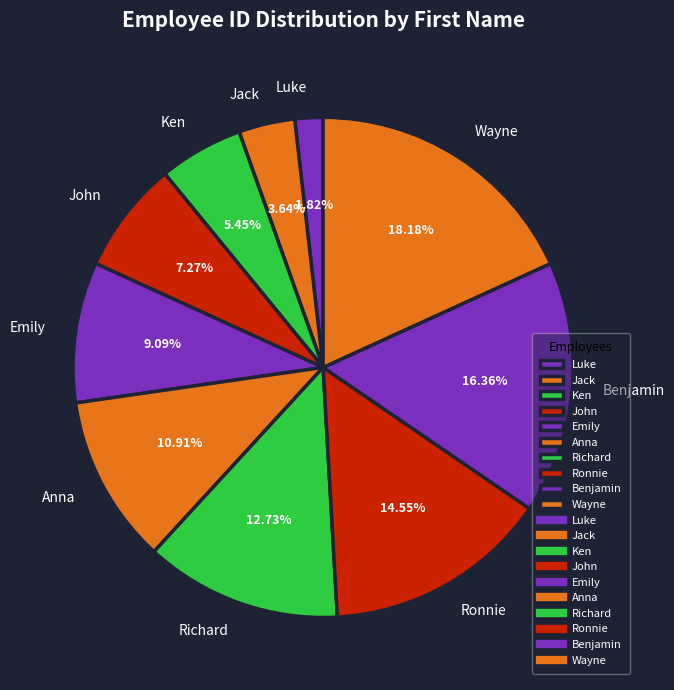

The Richard slice represents 13% of the pie. True or false?

True